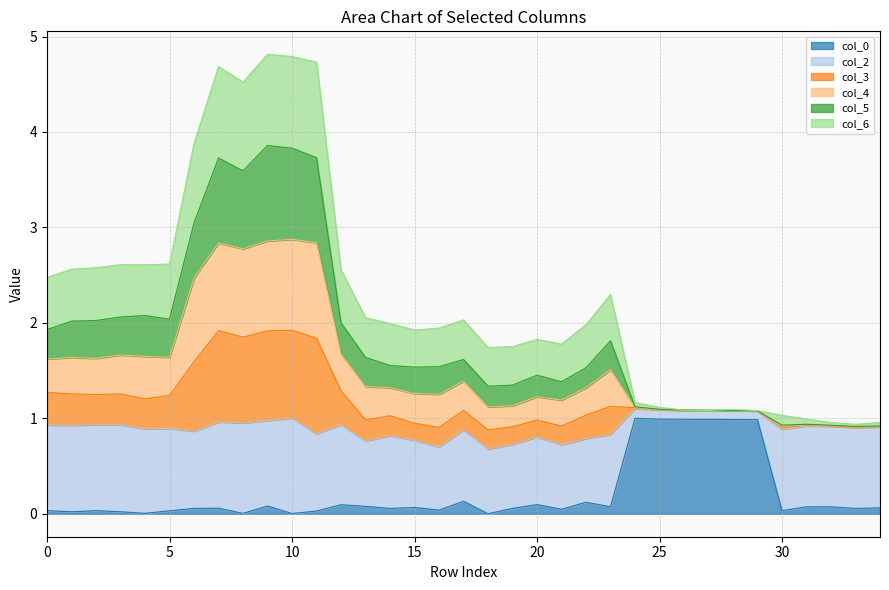

The col_0 series shows 0.1 at 32. True or false?

False